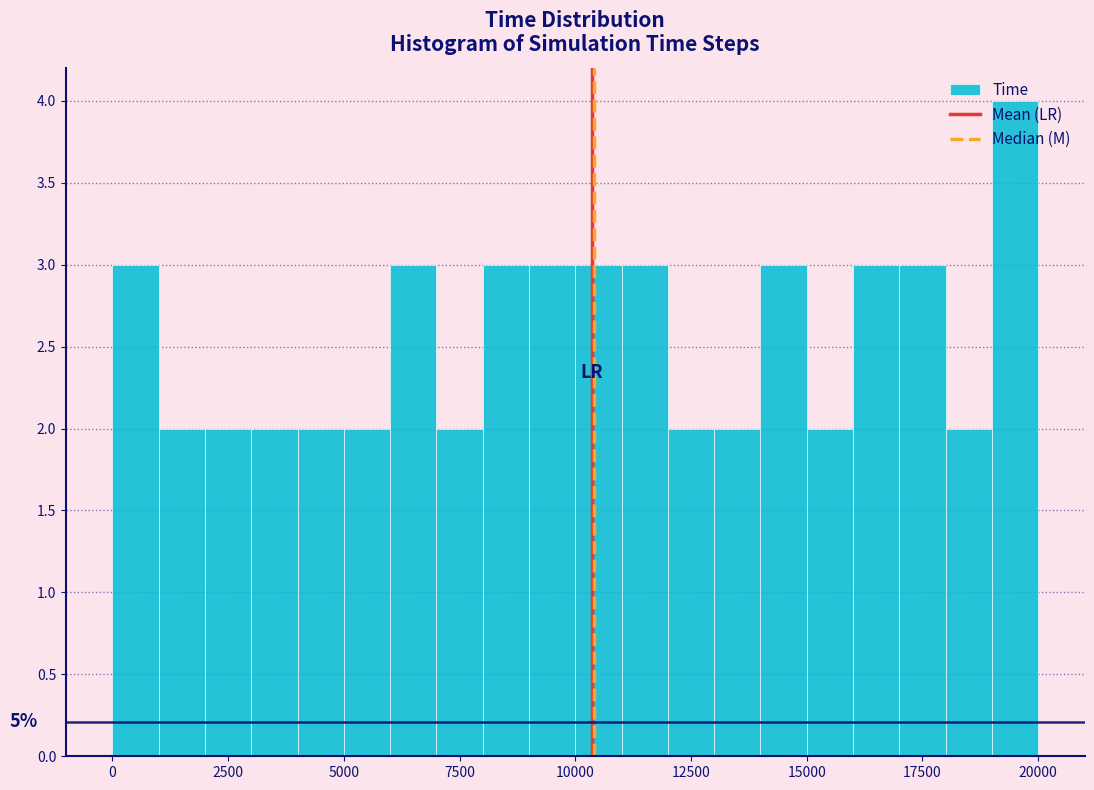

Around what value on the x-axis is the tallest bar? Give the approximate position of its centre, as read against the axis.

19500